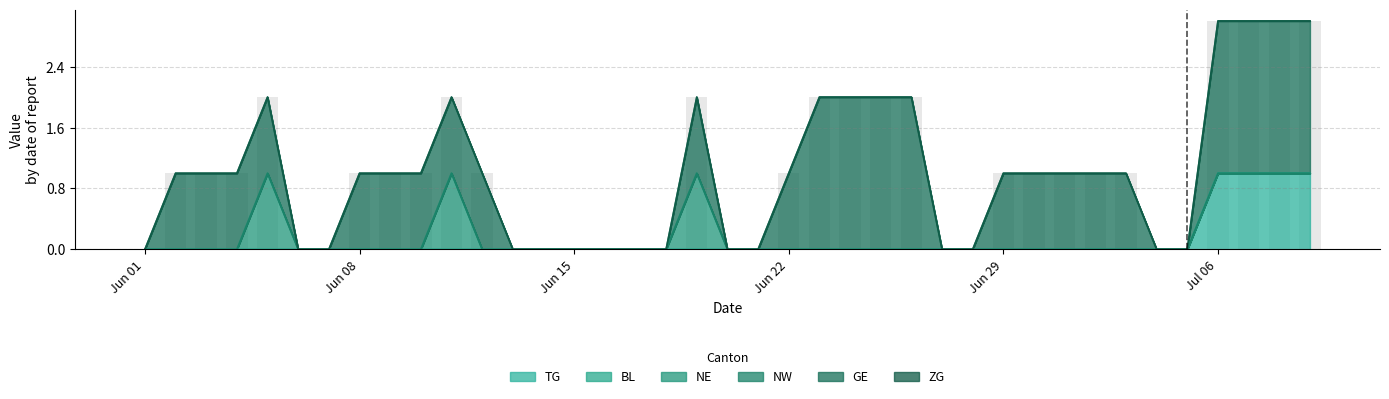

How many data points does each series have?

39